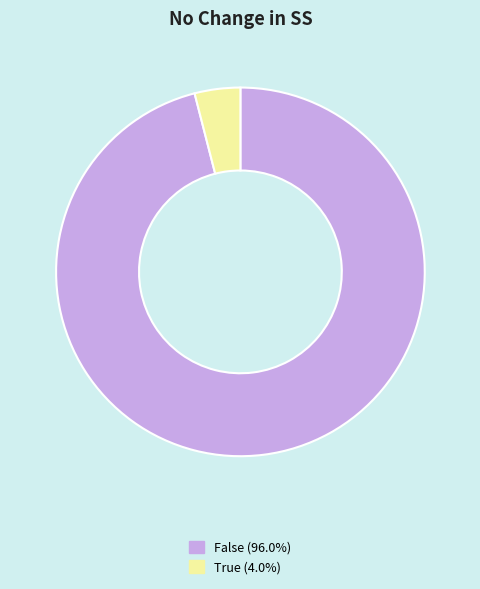

Rank the categories by value from highest to lowest.

False, True